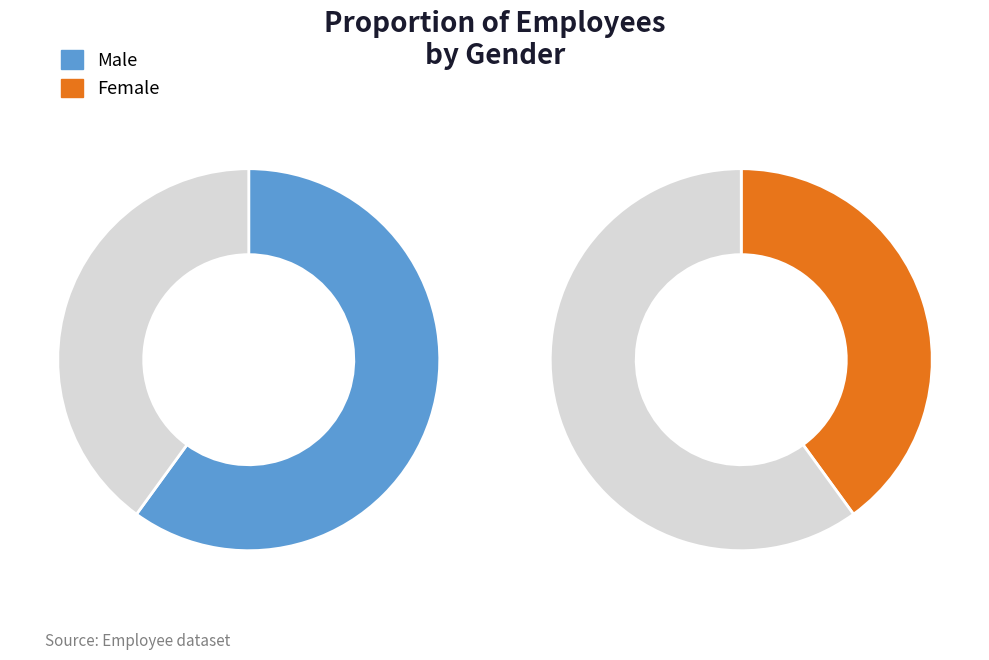

To the nearest percent, what is the difference between the Male and Female slice percentages?

20%